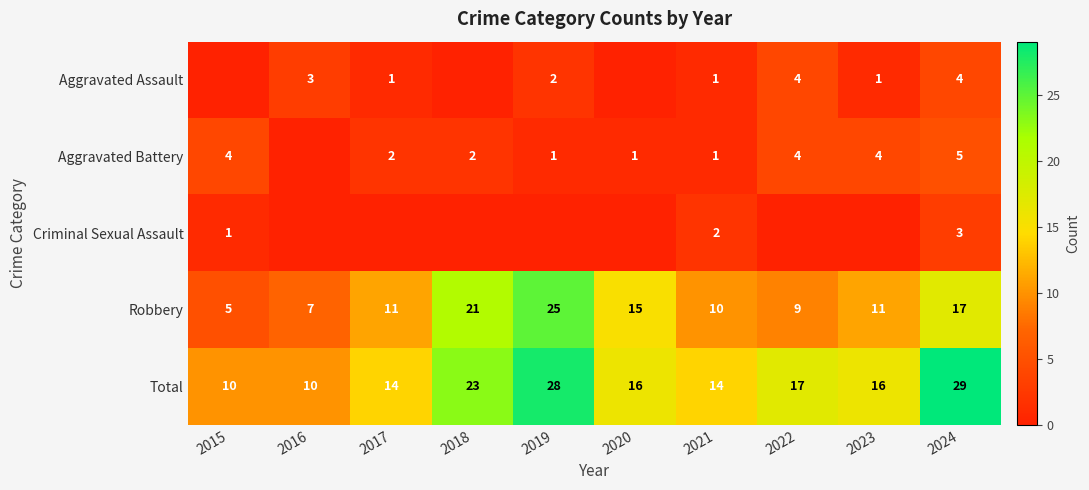

True or false: Robbery has a value of 17 at 2024.

True